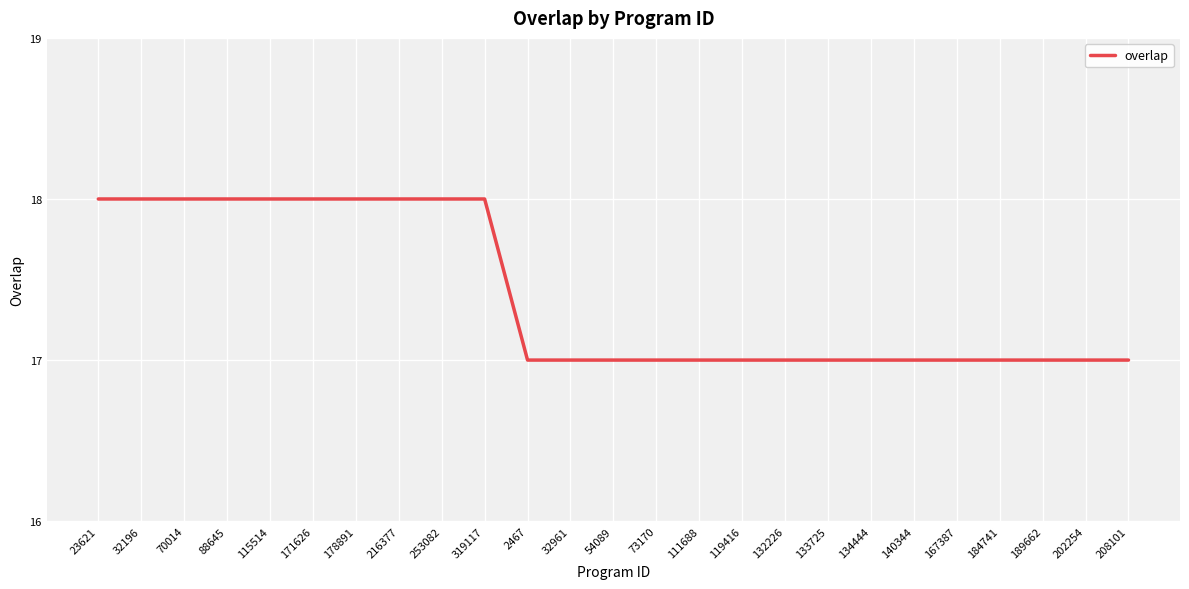

Reading left to right, extract all data points from this chart.

23621=18	32196=18	70014=18	88645=18	115514=18	171626=18	178891=18	216377=18	253082=18	319117=18	2467=17	32961=17	54089=17	73170=17	111688=17	119416=17	132226=17	133725=17	134444=17	140344=17	167387=17	184741=17	189662=17	202254=17	208101=17